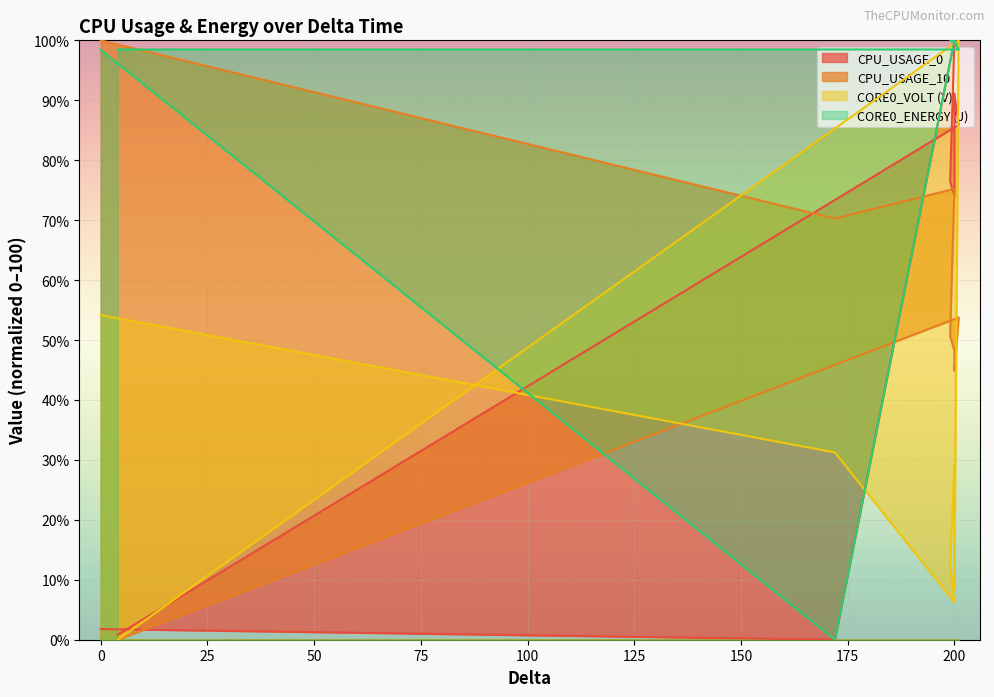

What is the difference between the second highest and minimum values in the CORE0_VOLT (V) series?

54.2